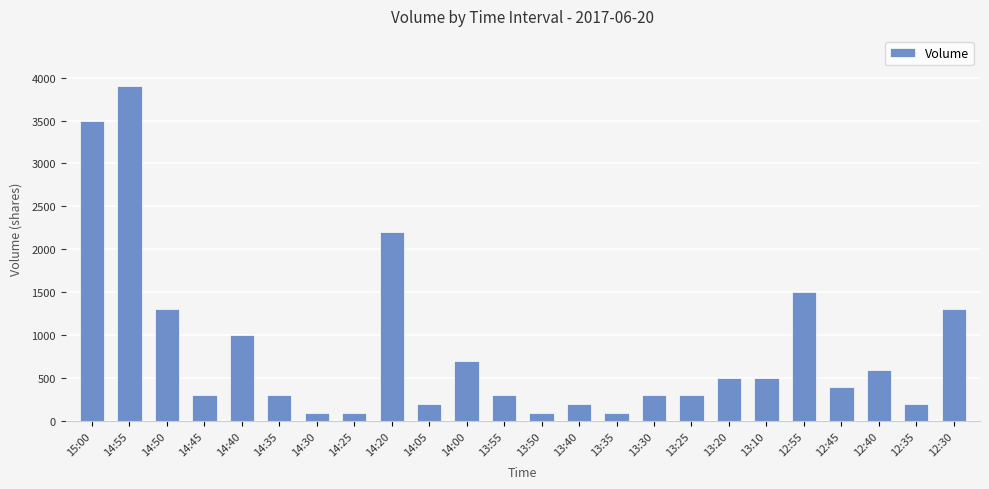

Reading right to left, extract all data points from this chart.

12:30=1300	12:35=200	12:40=600	12:45=400	12:55=1500	13:10=500	13:20=500	13:25=300	13:30=300	13:35=100	13:40=200	13:50=100	13:55=300	14:00=700	14:05=200	14:20=2200	14:25=100	14:30=100	14:35=300	14:40=1000	14:45=300	14:50=1300	14:55=3900	15:00=3500